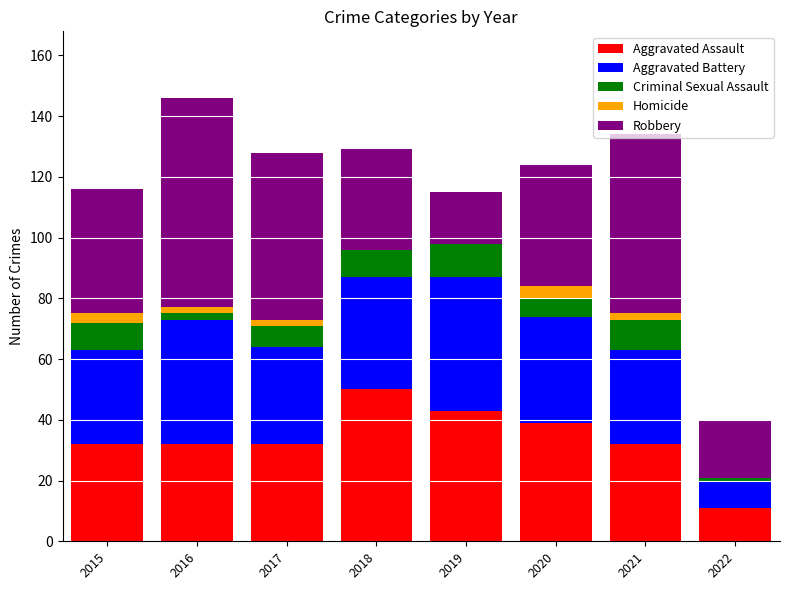

How many Aggravated Assault values are between 32 and 43?

6